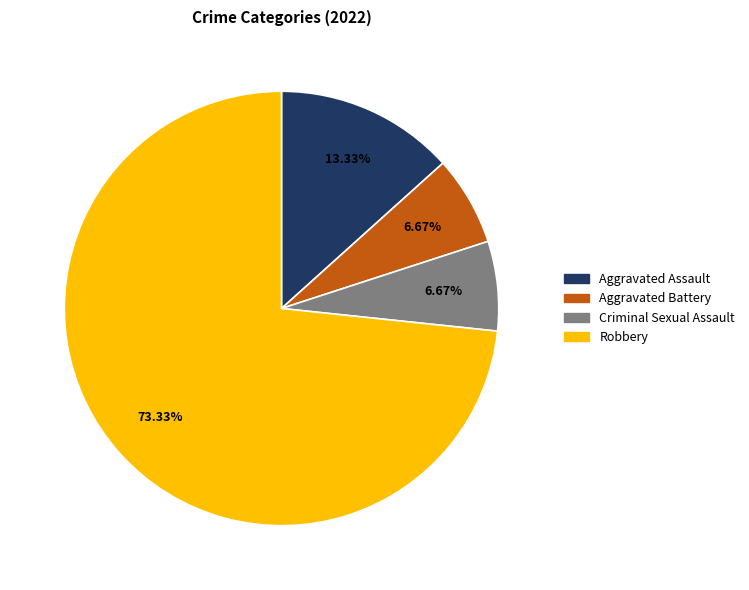

Does Criminal Sexual Assault represent more than half of the total?

No